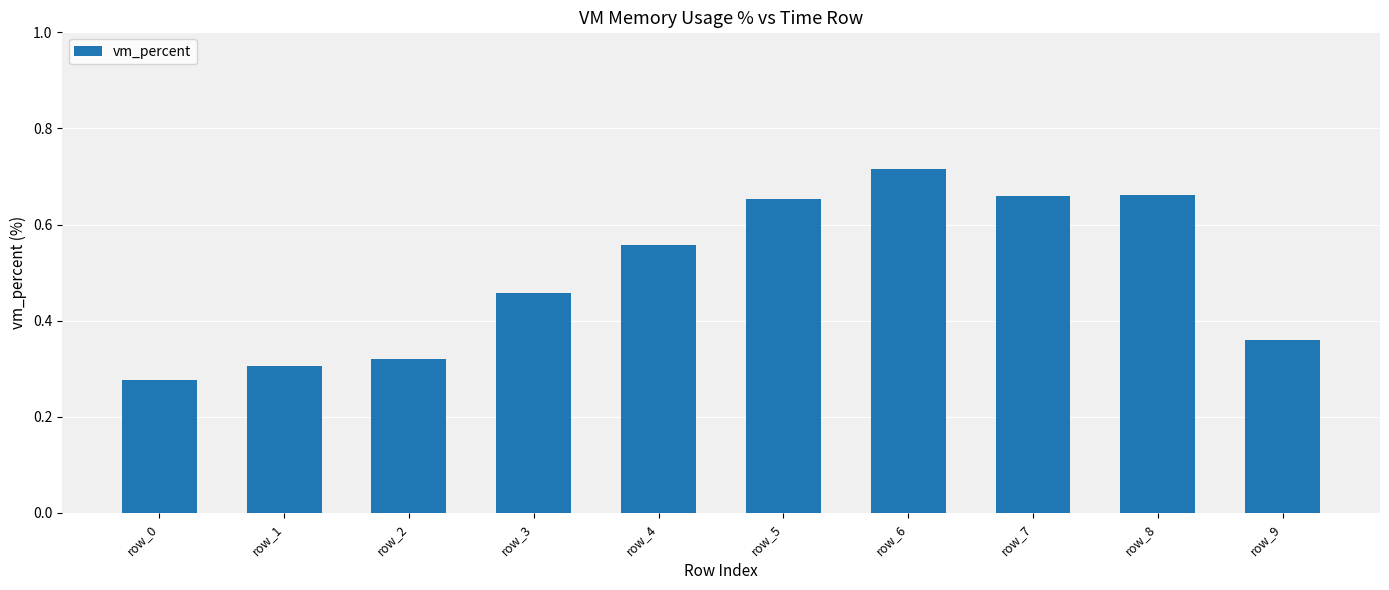

Which label corresponds to the smallest value in the chart?

row_0